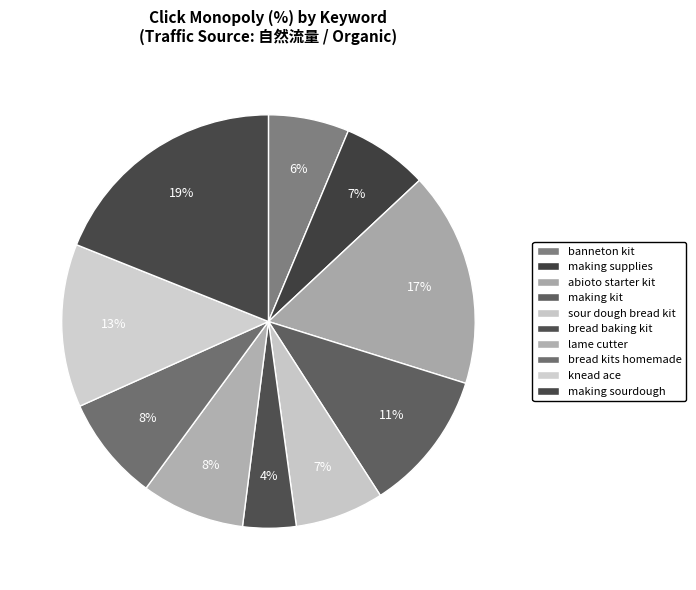

How many segments does this pie chart have?

10